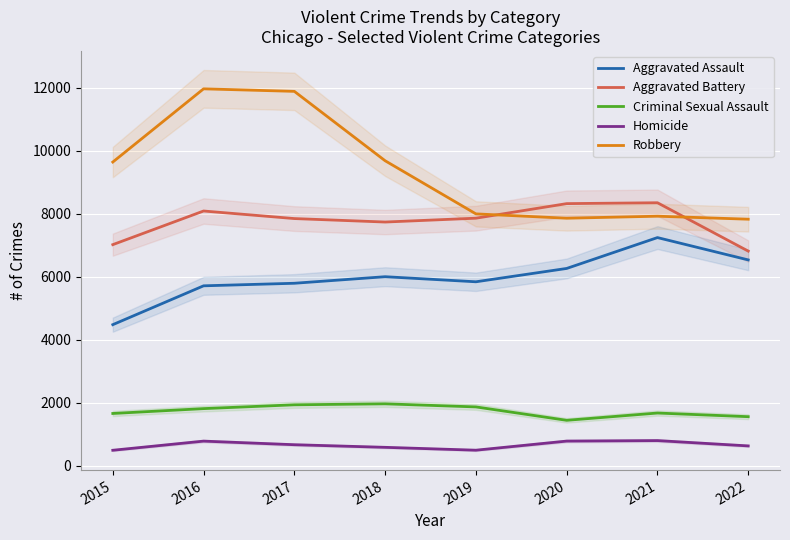

Count the number of data series in this chart.

5